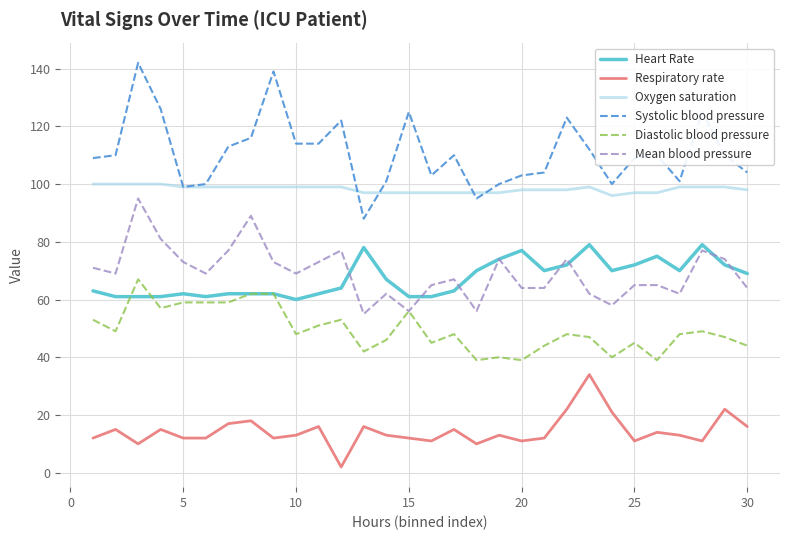

True or false: Mean blood pressure and Respiratory rate intersect in this chart.

False